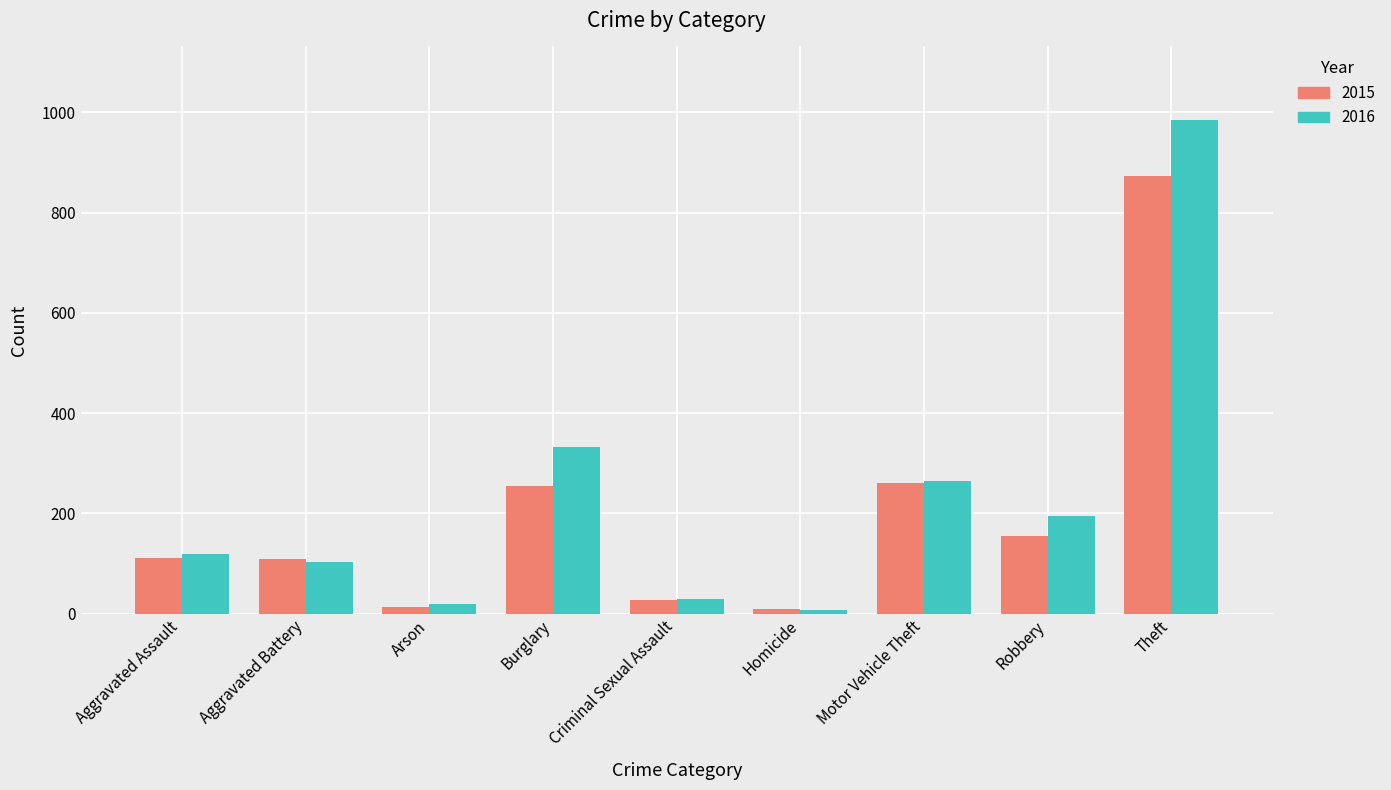

Rank the series by their maximum value, from highest to lowest.

2016, 2015